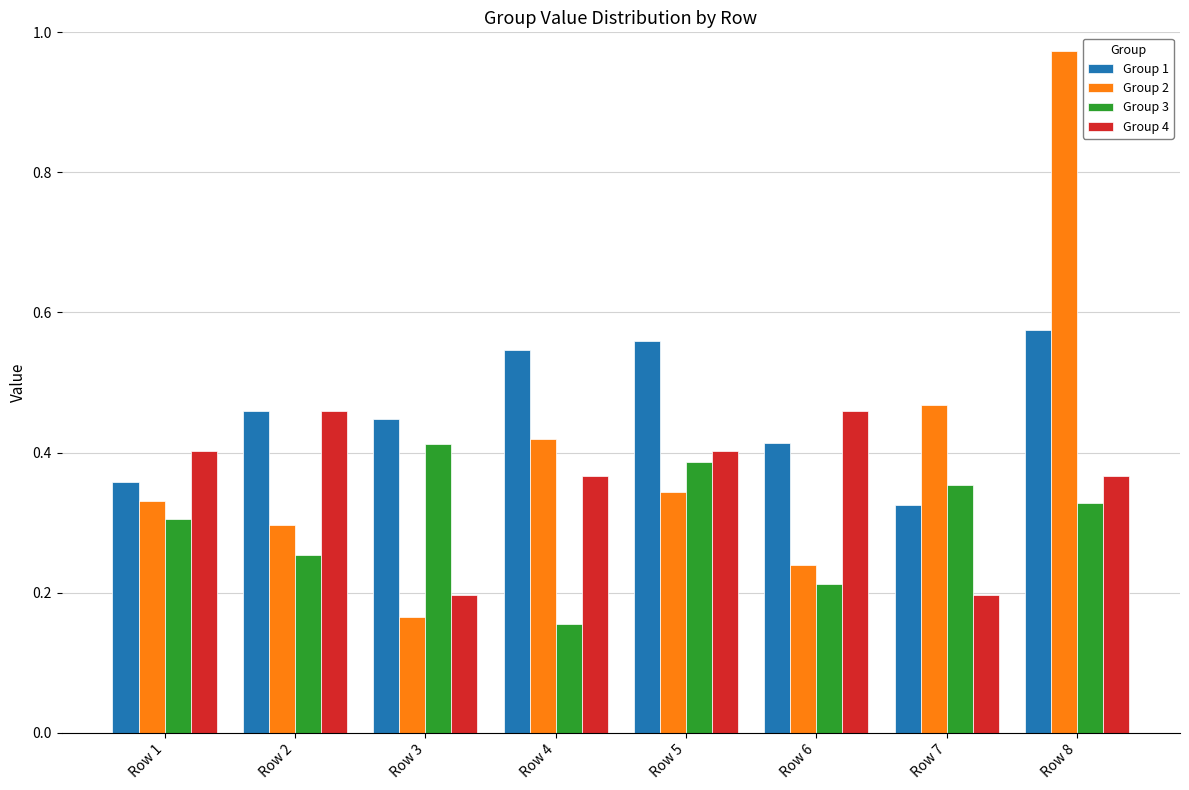

At which label is Group 1 closest to 0?

Row 7